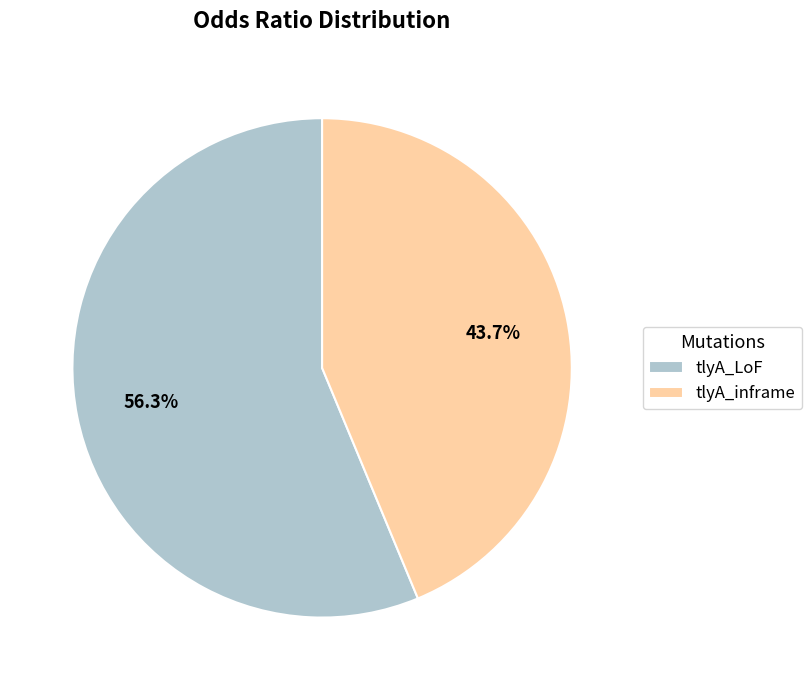

What is the majority slice?

tlyA_LoF